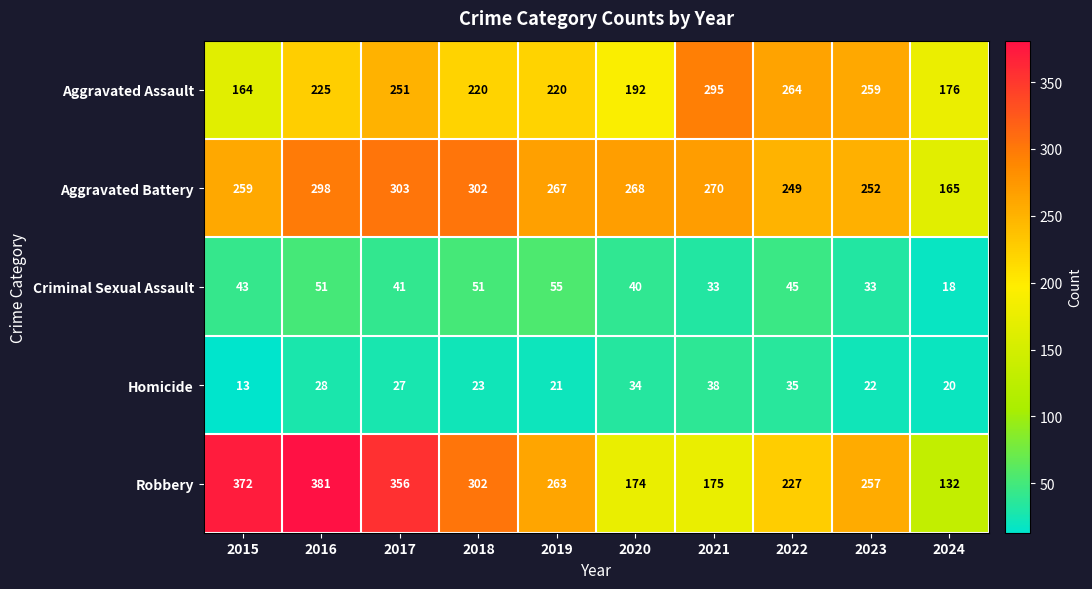

The Aggravated Assault series shows 220 at 2019. True or false?

True